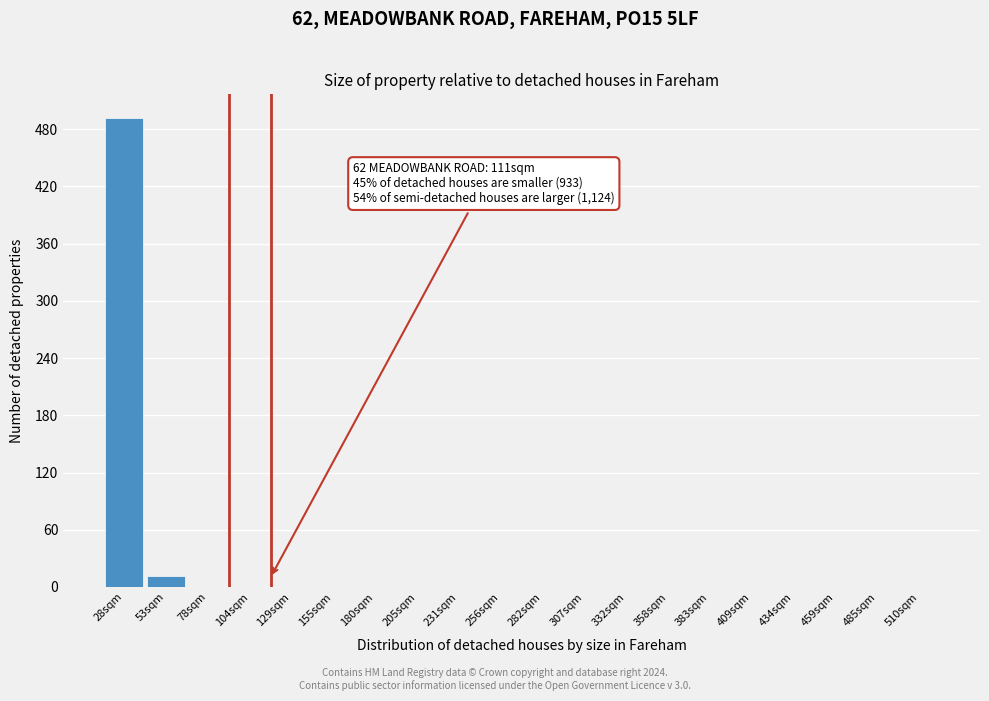

Reading left to right, list all the values displayed in this chart.

28sqm=492	53sqm=12	78sqm=0	104sqm=0	129sqm=0	155sqm=0	180sqm=0	205sqm=0	231sqm=0	256sqm=0	282sqm=0	307sqm=0	332sqm=0	358sqm=0	383sqm=0	409sqm=0	434sqm=0	459sqm=0	485sqm=0	510sqm=0